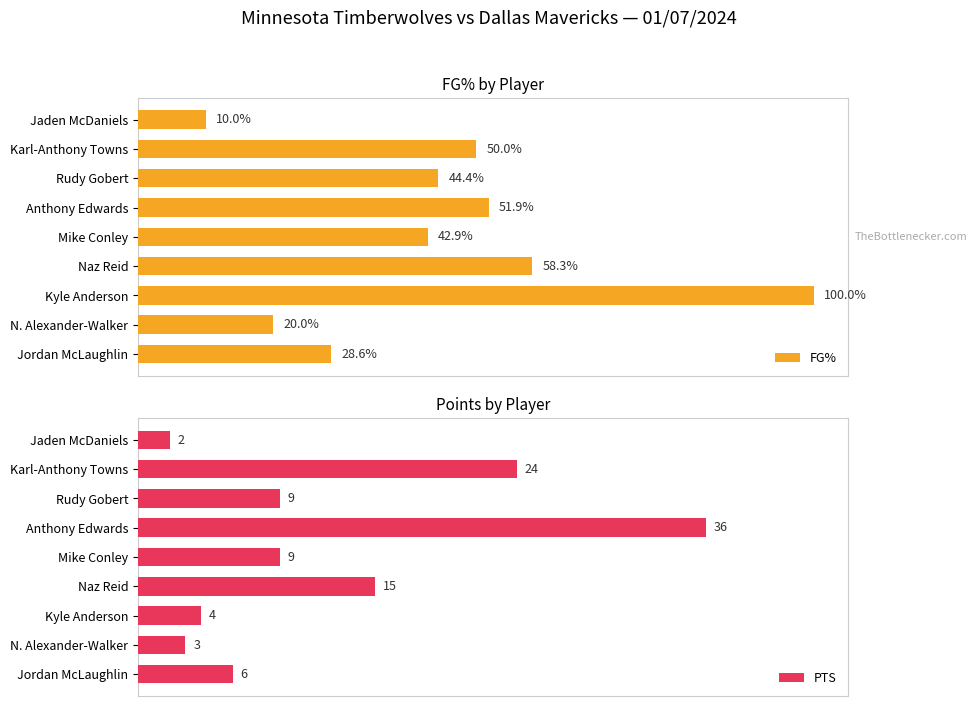

List the labels in order of FG% value, largest first.

Kyle Anderson, Naz Reid, Anthony Edwards, Karl-Anthony Towns, Rudy Gobert, Mike Conley, Jordan McLaughlin, N. Alexander-Walker, Jaden McDaniels